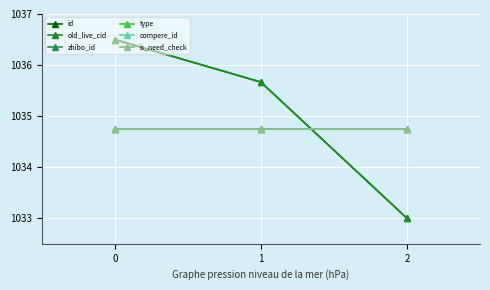

Does the chart have visible grid lines?

Yes